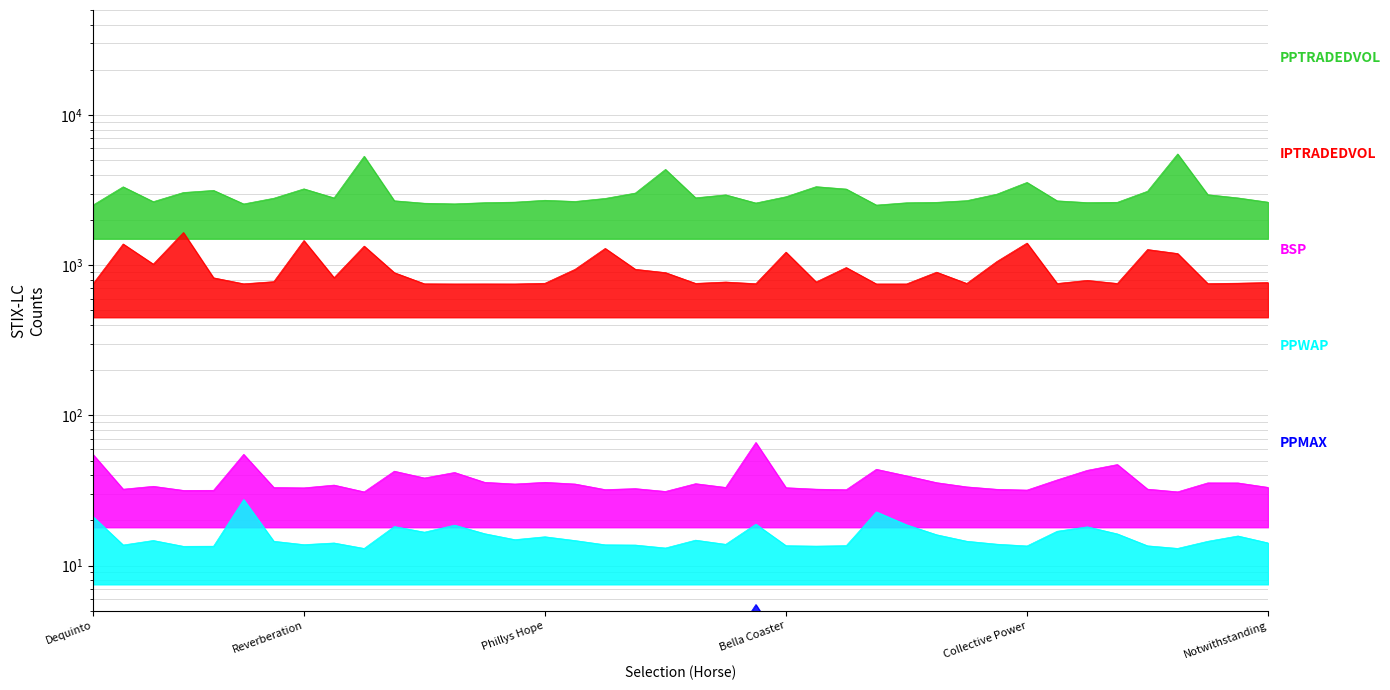

What is the average value of the PPWAP series?

15.6